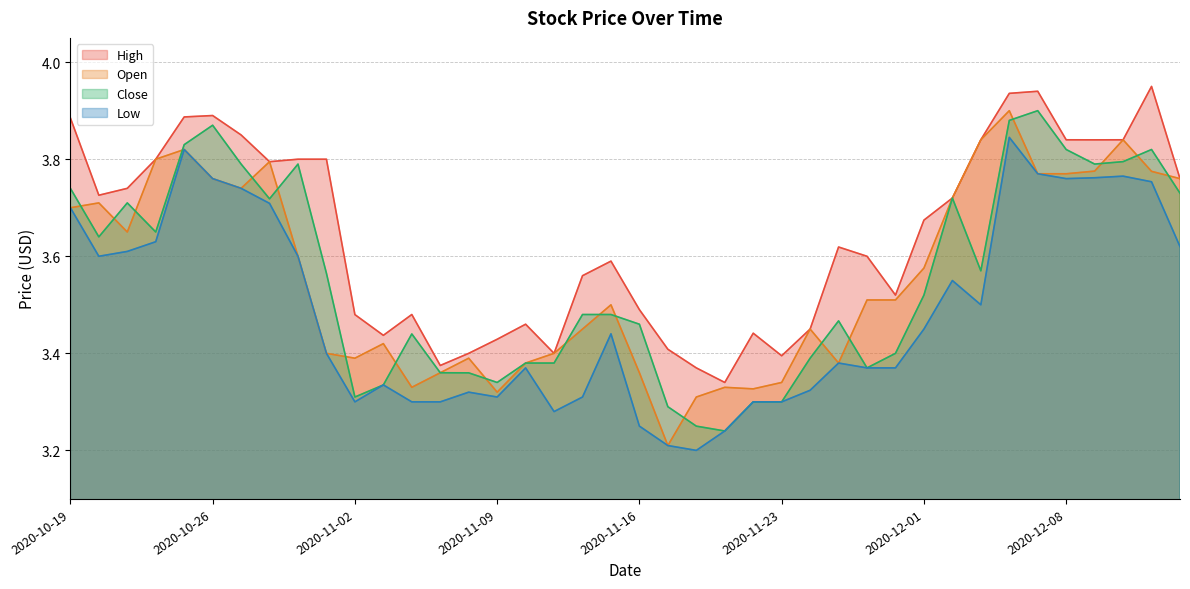

In Close, how many points are lower than both neighbors (excluding endpoints)?

9